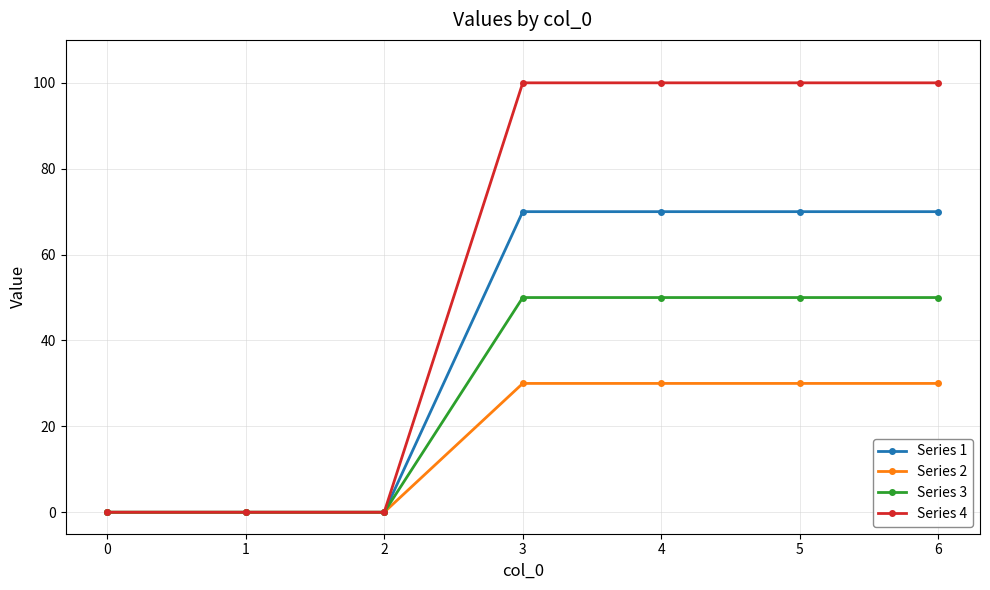

Is this an area chart (filled region under the line)?

No